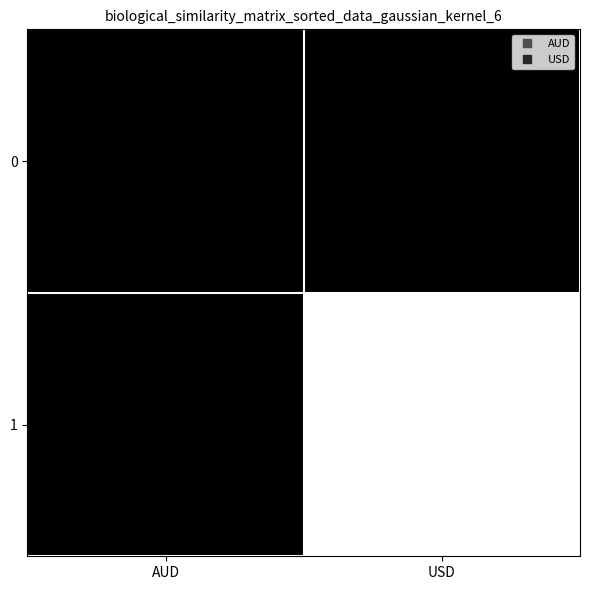

Count the number of data series in this chart.

2